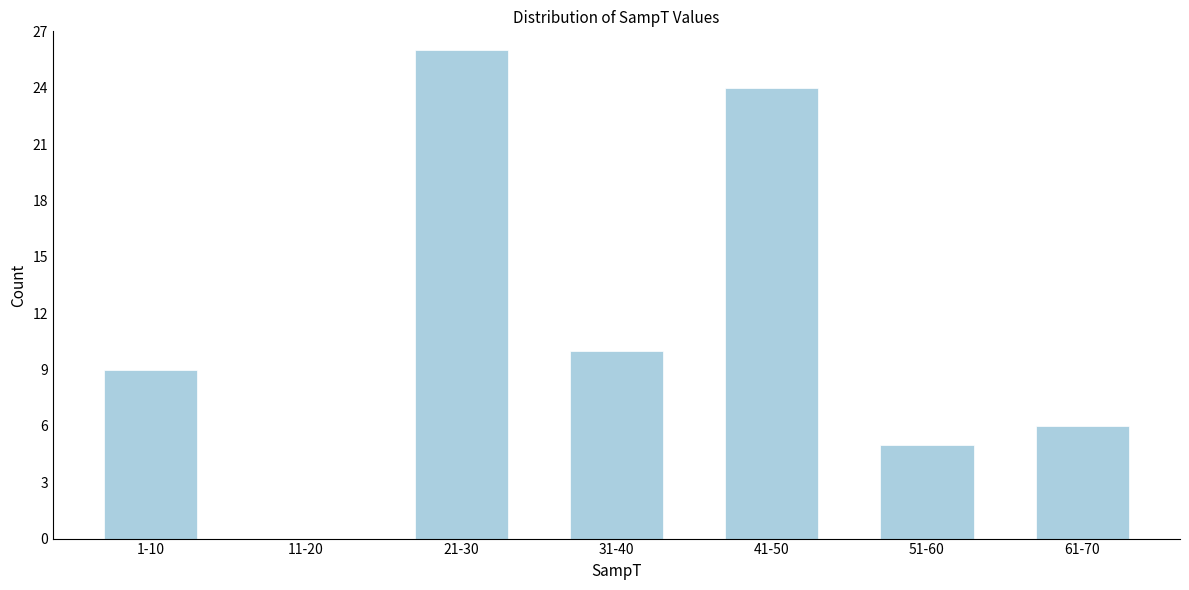

Reading right to left, transcribe all the data shown in this chart.

61-70=6	51-60=5	41-50=24	31-40=10	21-30=26	11-20=0	1-10=9